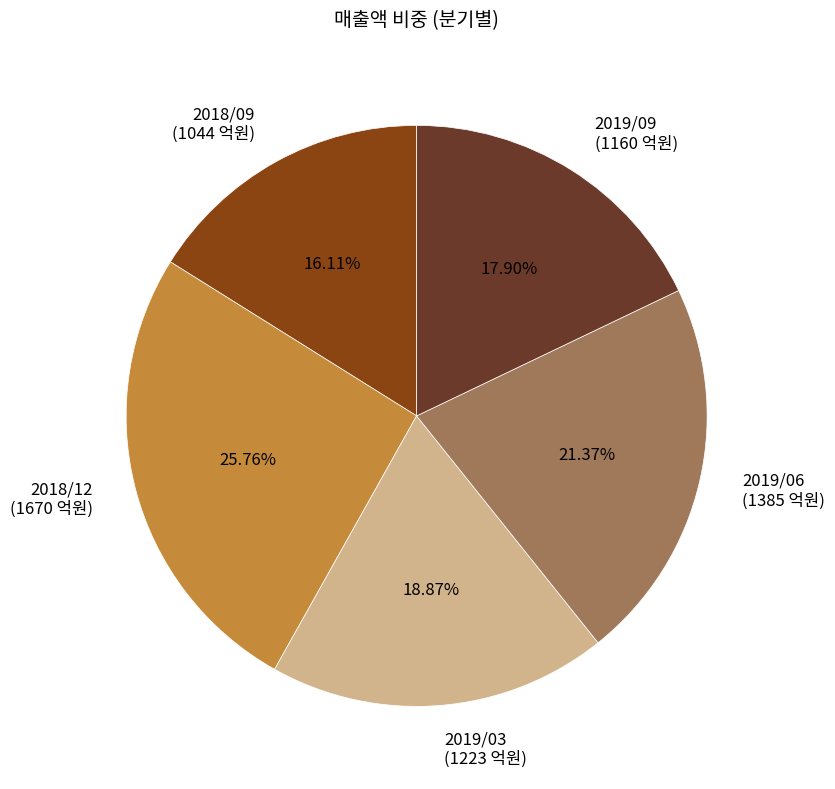

Is it true that 2018/12 is 31% of the pie?

False